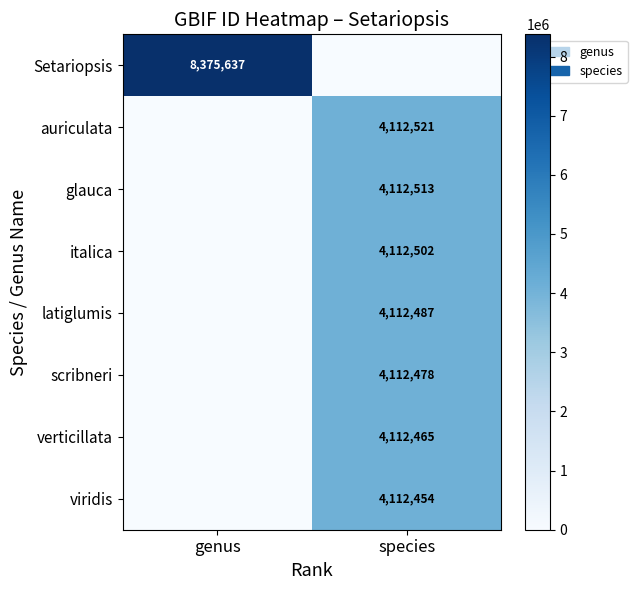

Is the value of auriculata at species greater than the value of verticillata at species?

Yes